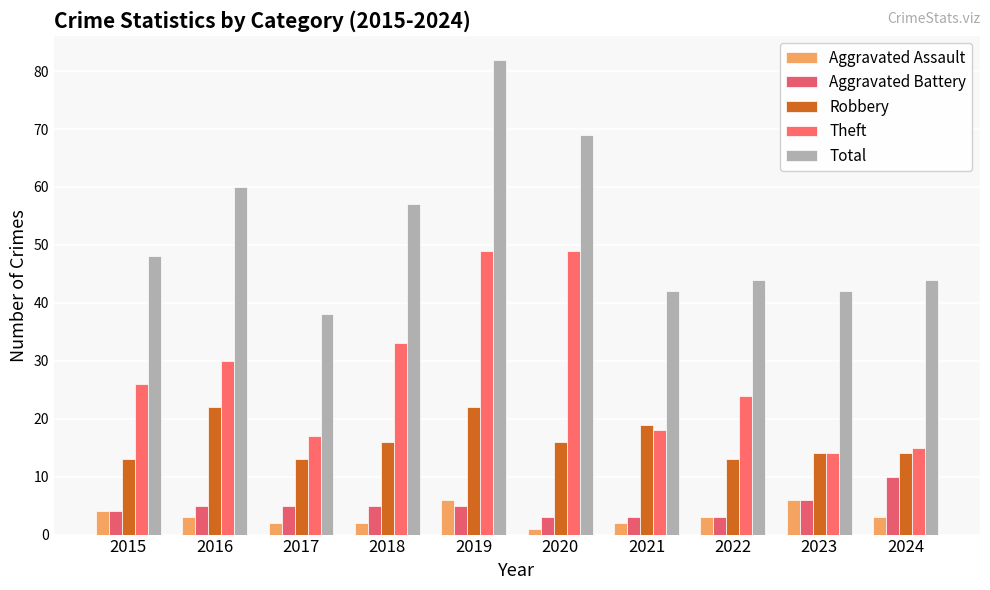

Are the bars horizontal?

No